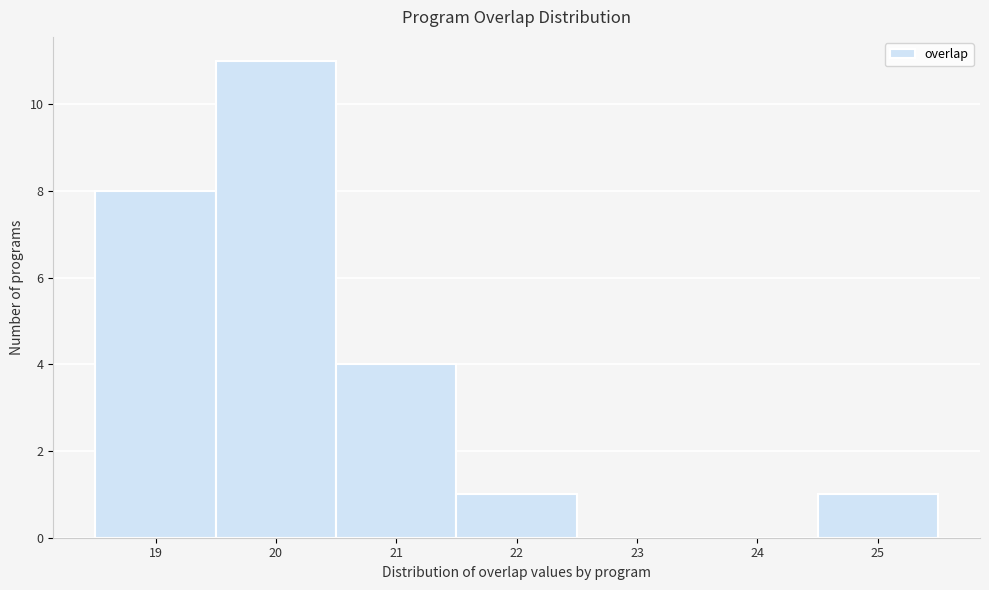

Reading left to right, transcribe this chart: for each bar, give the range it covers on the x-axis and its height. The values are not printed on the chart, so give them approximately, as read against the axis.

18.5 to 19.5: 8
19.5 to 20.5: 11
20.5 to 21.5: 4
21.5 to 22.5: 1
22.5 to 23.5: 0
23.5 to 24.5: 0
24.5 to 25.5: 1